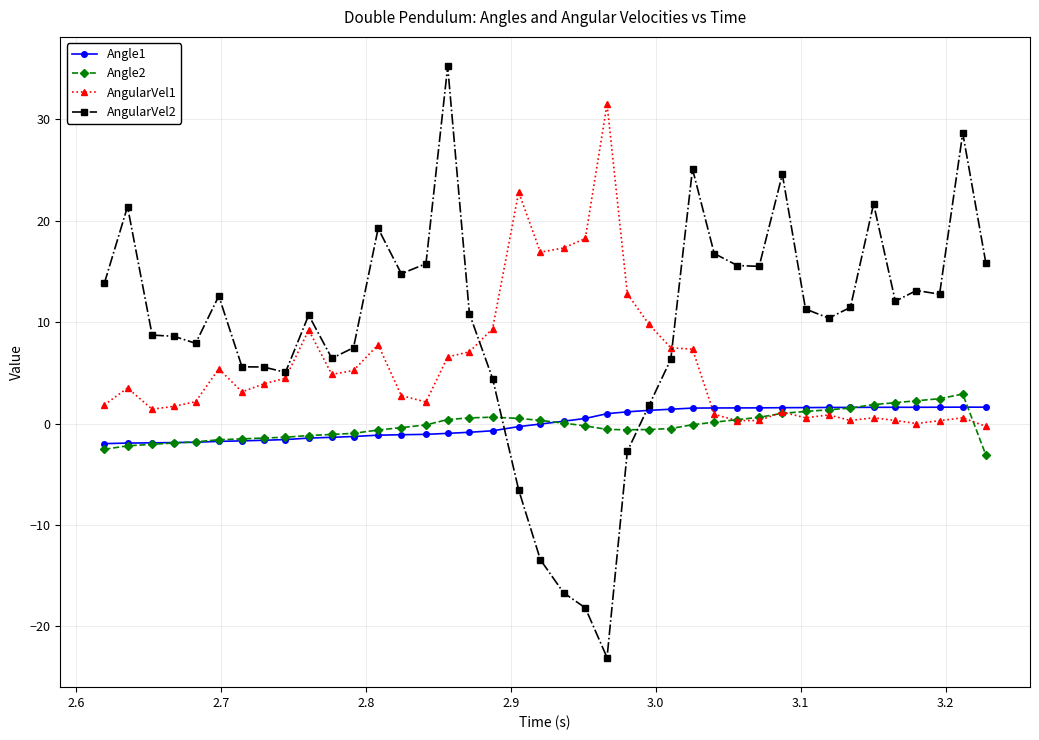

What is the maximum value shown in the chart?

35.2